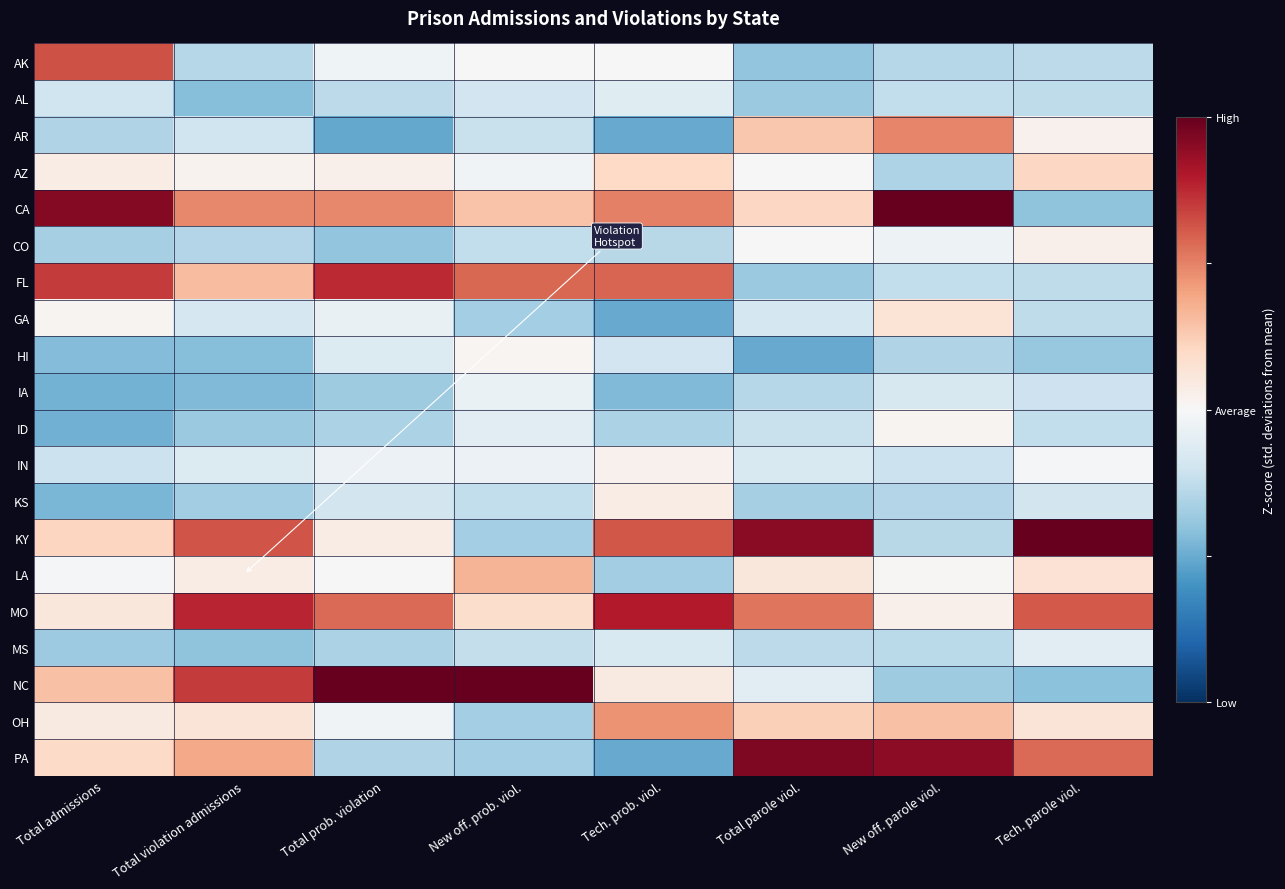

Reading left to right, what are all the values shown in this chart?

AK: Total admissions=1.6	Total violation admissions=-0.7	Total prob. violation=-0.1	New off. prob. viol.=0.0	Tech. prob. viol.=-0.0	Total parole viol.=-1.0	New off. parole viol.=-0.7	Tech. parole viol.=-0.7
AL: Total admissions=-0.5	Total violation admissions=-1.1	Total prob. violation=-0.6	New off. prob. viol.=-0.5	Tech. prob. viol.=-0.3	Total parole viol.=-0.9	New off. parole viol.=-0.6	Tech. parole viol.=-0.6
AR: Total admissions=-0.8	Total violation admissions=-0.5	Total prob. violation=-1.3	New off. prob. viol.=-0.6	Tech. prob. viol.=-1.3	Total parole viol.=0.7	New off. parole viol.=1.2	Tech. parole viol.=0.1
AZ: Total admissions=0.2	Total violation admissions=0.1	Total prob. violation=0.1	New off. prob. viol.=-0.1	Tech. prob. viol.=0.5	Total parole viol.=-0.0	New off. parole viol.=-0.8	Tech. parole viol.=0.5
CA: Total admissions=2.3	Total violation admissions=1.2	Total prob. violation=1.2	New off. prob. viol.=0.7	Tech. prob. viol.=1.3	Total parole viol.=0.5	New off. parole viol.=2.8	Tech. parole viol.=-1.0
CO: Total admissions=-0.8	Total violation admissions=-0.7	Total prob. violation=-1.0	New off. prob. viol.=-0.6	Tech. prob. viol.=-0.7	Total parole viol.=-0.0	New off. parole viol.=-0.1	Tech. parole viol.=0.1
FL: Total admissions=1.7	Total violation admissions=0.8	Total prob. violation=1.9	New off. prob. viol.=1.4	Tech. prob. viol.=1.5	Total parole viol.=-0.9	New off. parole viol.=-0.6	Tech. parole viol.=-0.6
GA: Total admissions=0.1	Total violation admissions=-0.4	Total prob. violation=-0.2	New off. prob. viol.=-0.9	Tech. prob. viol.=-1.3	Total parole viol.=-0.4	New off. parole viol.=0.3	Tech. parole viol.=-0.6
HI: Total admissions=-1.1	Total violation admissions=-1.1	Total prob. violation=-0.3	New off. prob. viol.=0.1	Tech. prob. viol.=-0.5	Total parole viol.=-1.3	New off. parole viol.=-0.8	Tech. parole viol.=-0.9
IA: Total admissions=-1.2	Total violation admissions=-1.1	Total prob. violation=-0.9	New off. prob. viol.=-0.2	Tech. prob. viol.=-1.1	Total parole viol.=-0.7	New off. parole viol.=-0.4	Tech. parole viol.=-0.5
ID: Total admissions=-1.2	Total violation admissions=-0.9	Total prob. violation=-0.8	New off. prob. viol.=-0.3	Tech. prob. viol.=-0.8	Total parole viol.=-0.5	New off. parole viol.=0.1	Tech. parole viol.=-0.6
IN: Total admissions=-0.5	Total violation admissions=-0.3	Total prob. violation=-0.1	New off. prob. viol.=-0.1	Tech. prob. viol.=0.1	Total parole viol.=-0.4	New off. parole viol.=-0.5	Tech. parole viol.=-0.0
KS: Total admissions=-1.1	Total violation admissions=-0.9	Total prob. violation=-0.5	New off. prob. viol.=-0.6	Tech. prob. viol.=0.2	Total parole viol.=-0.8	New off. parole viol.=-0.7	Tech. parole viol.=-0.5
KY: Total admissions=0.5	Total violation admissions=1.6	Total prob. violation=0.2	New off. prob. viol.=-0.8	Tech. prob. viol.=1.5	Total parole viol.=2.2	New off. parole viol.=-0.7	Tech. parole viol.=3.1
LA: Total admissions=-0.0	Total violation admissions=0.2	Total prob. violation=0.0	New off. prob. viol.=0.8	Tech. prob. viol.=-0.9	Total parole viol.=0.3	New off. parole viol.=0.0	Tech. parole viol.=0.4
MO: Total admissions=0.3	Total violation admissions=1.9	Total prob. violation=1.4	New off. prob. viol.=0.4	Tech. prob. viol.=2.0	Total parole viol.=1.3	New off. parole viol.=0.1	Tech. parole viol.=1.5
MS: Total admissions=-0.9	Total violation admissions=-1.0	Total prob. violation=-0.8	New off. prob. viol.=-0.6	Tech. prob. viol.=-0.4	Total parole viol.=-0.7	New off. parole viol.=-0.7	Tech. parole viol.=-0.3
NC: Total admissions=0.7	Total violation admissions=1.8	Total prob. violation=2.6	New off. prob. viol.=3.4	Tech. prob. viol.=0.2	Total parole viol.=-0.3	New off. parole viol.=-0.9	Tech. parole viol.=-1.0
OH: Total admissions=0.2	Total violation admissions=0.3	Total prob. violation=-0.1	New off. prob. viol.=-0.9	Tech. prob. viol.=1.1	Total parole viol.=0.6	New off. parole viol.=0.7	Tech. parole viol.=0.3
PA: Total admissions=0.5	Total violation admissions=1.0	Total prob. violation=-0.7	New off. prob. viol.=-0.9	Tech. prob. viol.=-1.3	Total parole viol.=2.3	New off. parole viol.=2.2	Tech. parole viol.=1.4